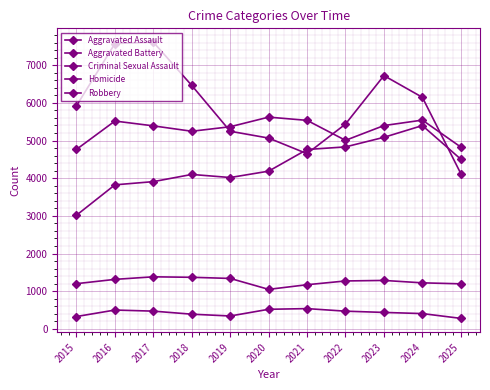

Is the value of Robbery at 2022 greater than the value of Aggravated Battery at 2015?

Yes